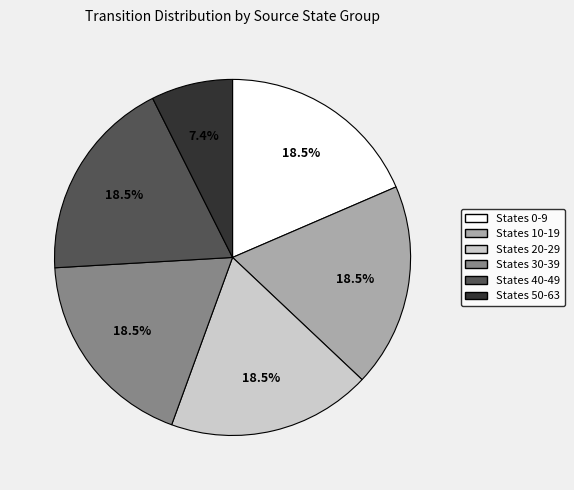

What portion of the pie excludes States 50-63?

92.6%